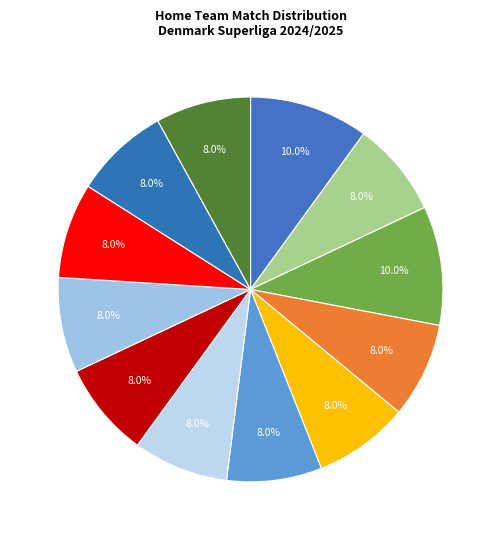

Rank the categories by value from highest to lowest.

AGF, Nordsjælland, Midtjylland, Silkeborg, Vejle, Viborg, Lyngby, Brøndby, Randers, AaB, København, SønderjyskE